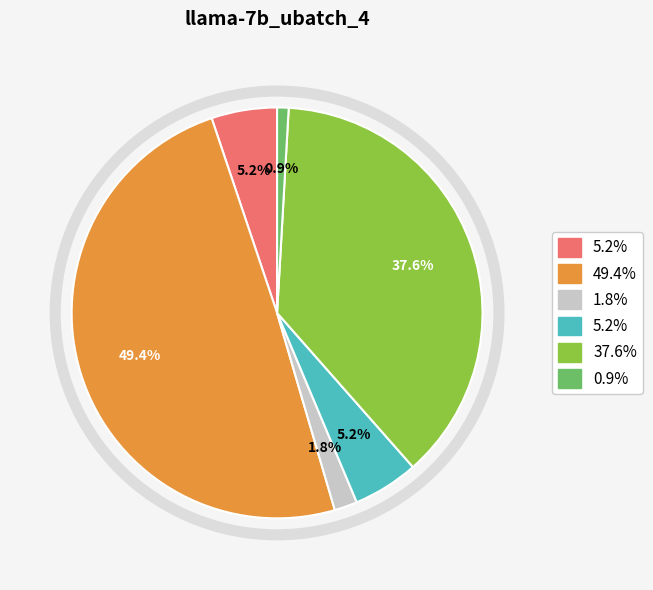

Is there a majority slice in this chart?

No